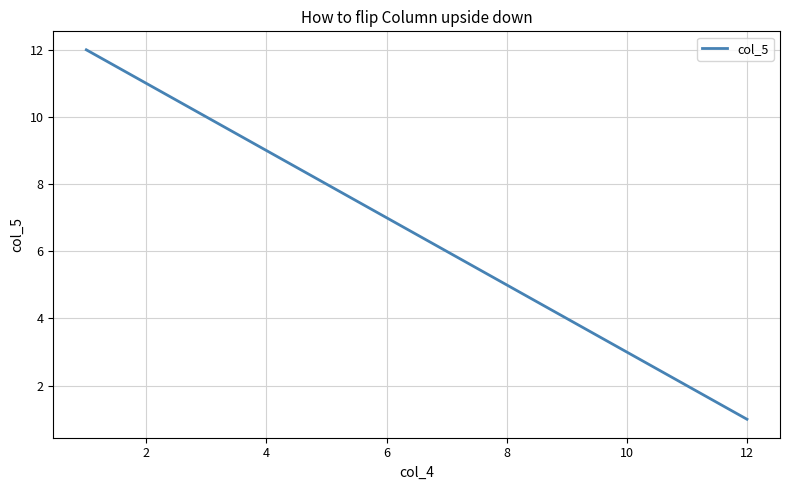

What is the maximum value shown in the chart?

12